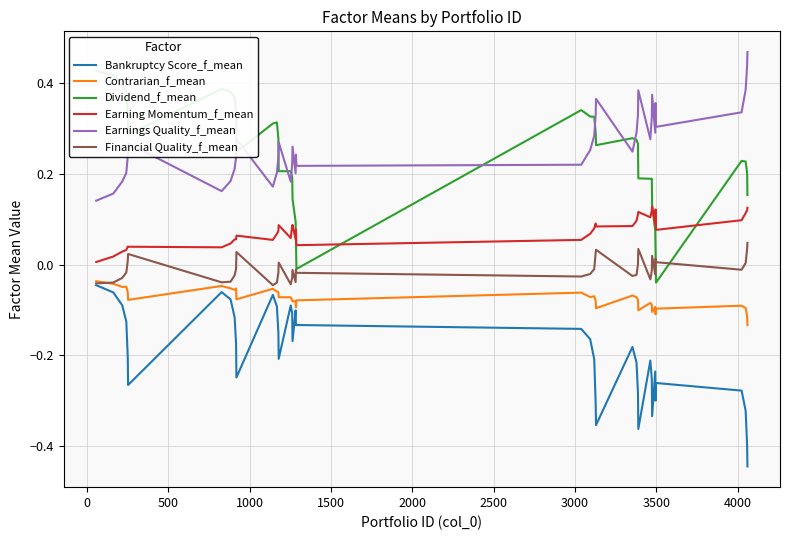

True or false: Earning Momentum_f_mean and Earnings Quality_f_mean intersect in this chart.

False